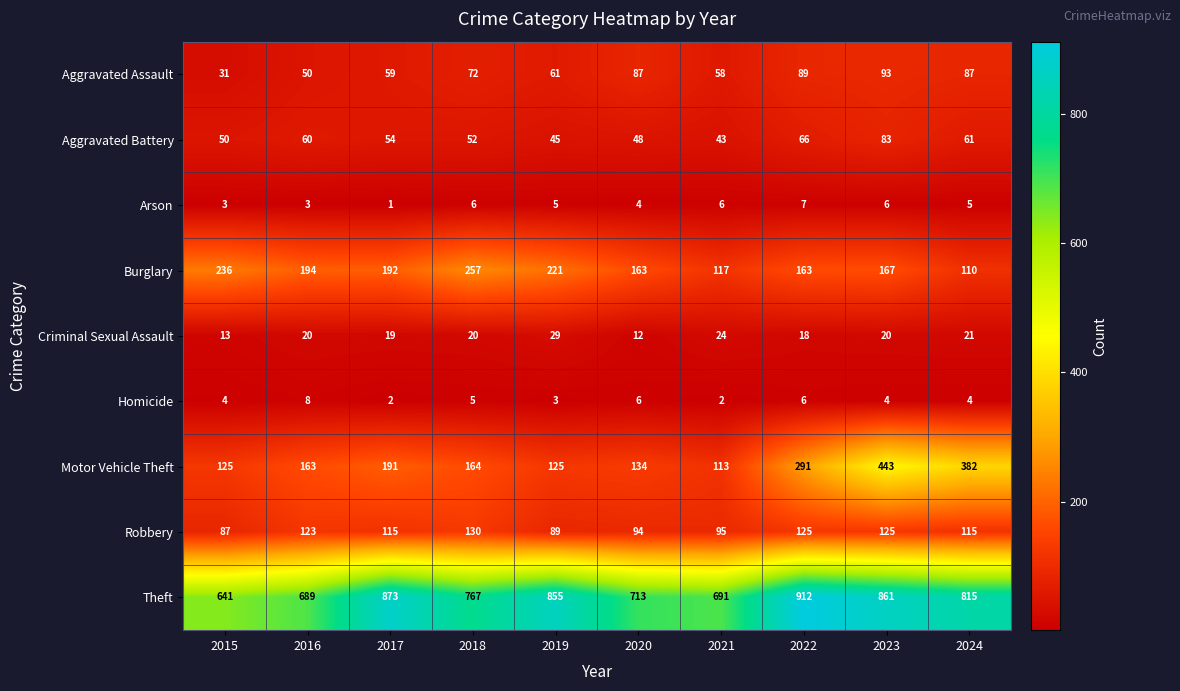

The Homicide series shows 1 at 2023. True or false?

False